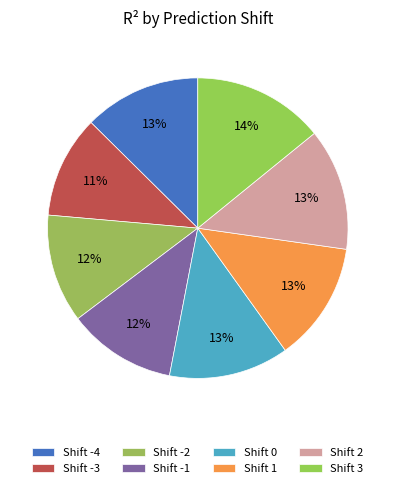

Count the number of slices in the pie.

8